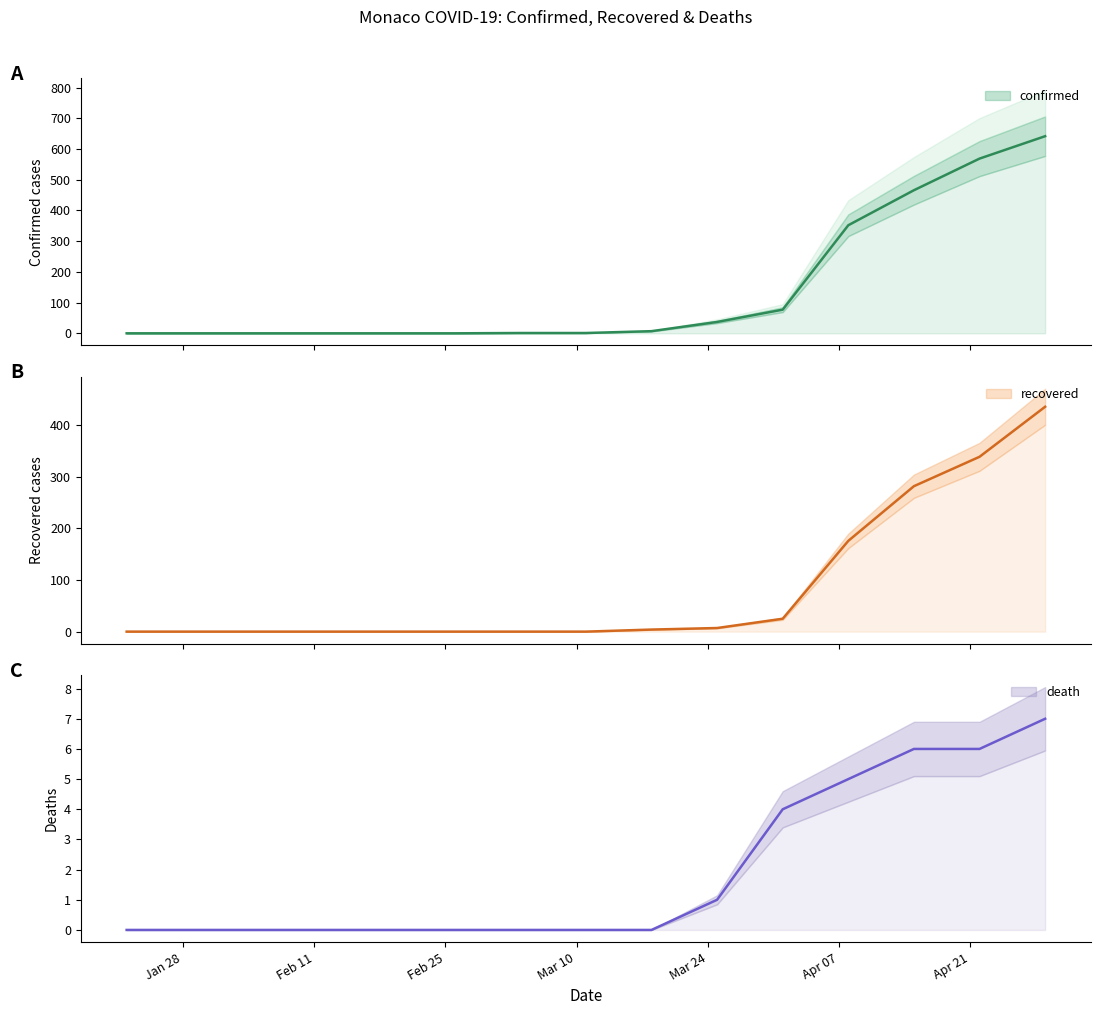

Between 2020/03/18 and 2020/04/15, which series saw the biggest shift?

confirmed